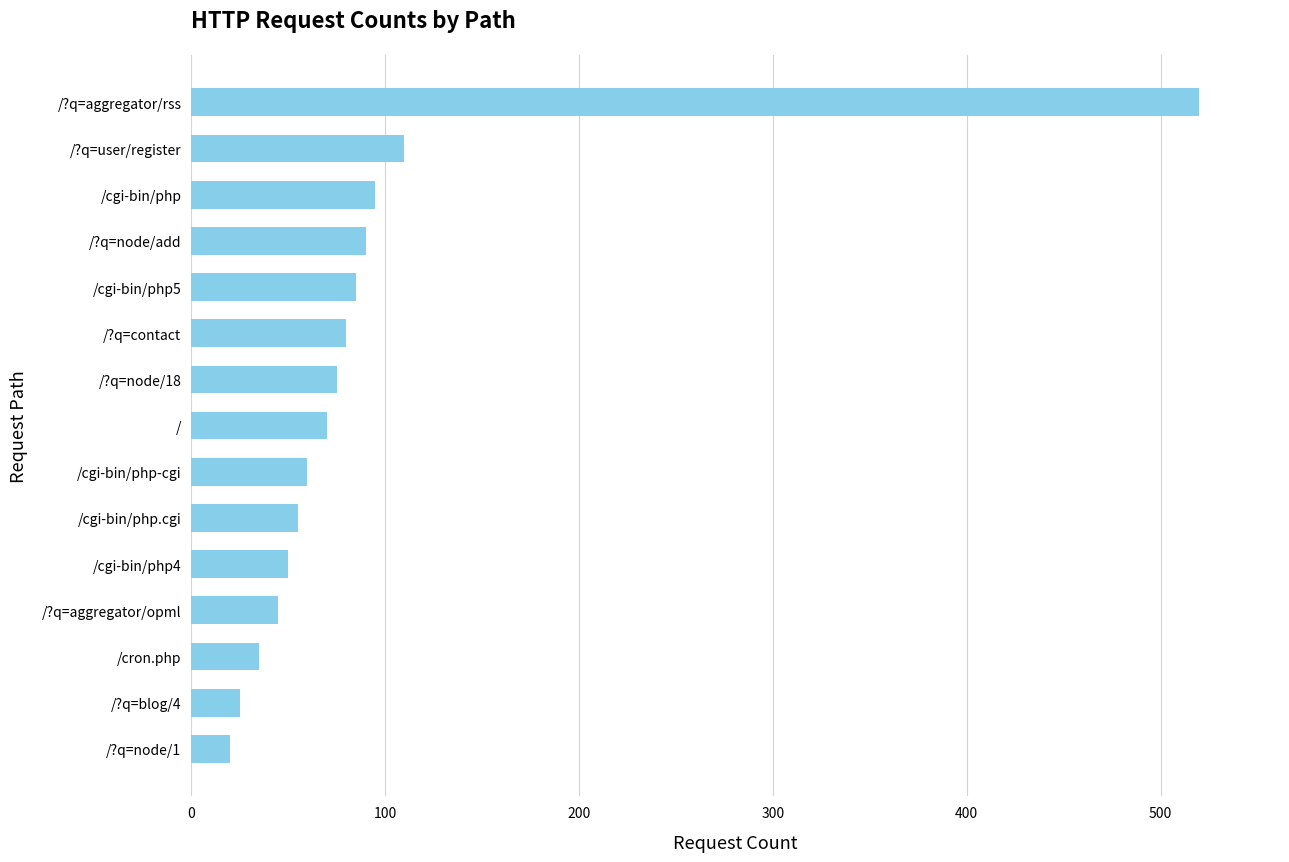

What is the ratio of the value at /?q=user/register to the value at /?q=node/add?

1.2